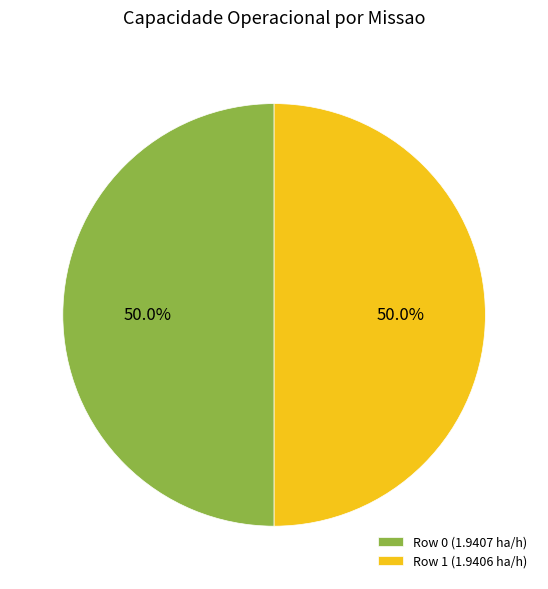

To the nearest percent, what is the combined percentage of Row 0 and Row 1?

100%